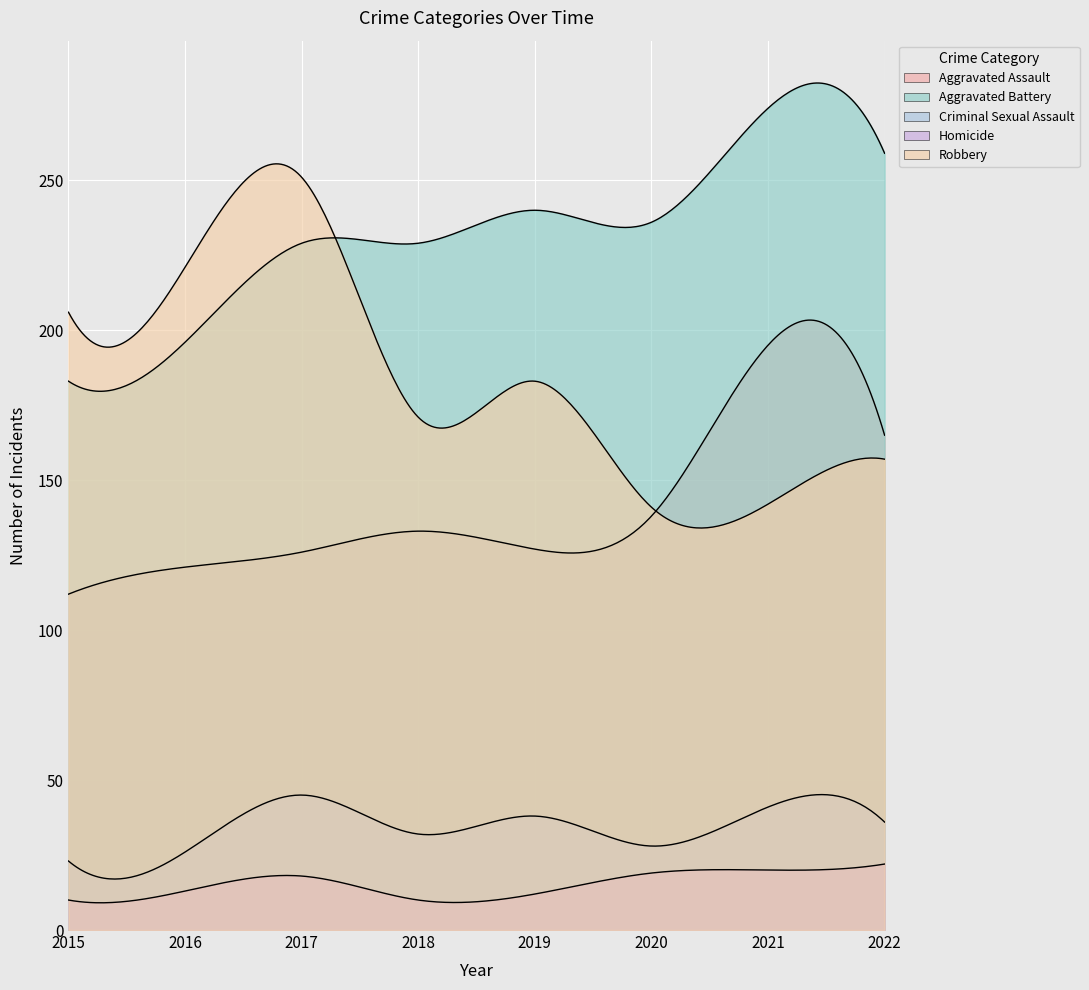

What are all the series names shown in the legend?

Aggravated Assault, Aggravated Battery, Criminal Sexual Assault, Homicide, Robbery